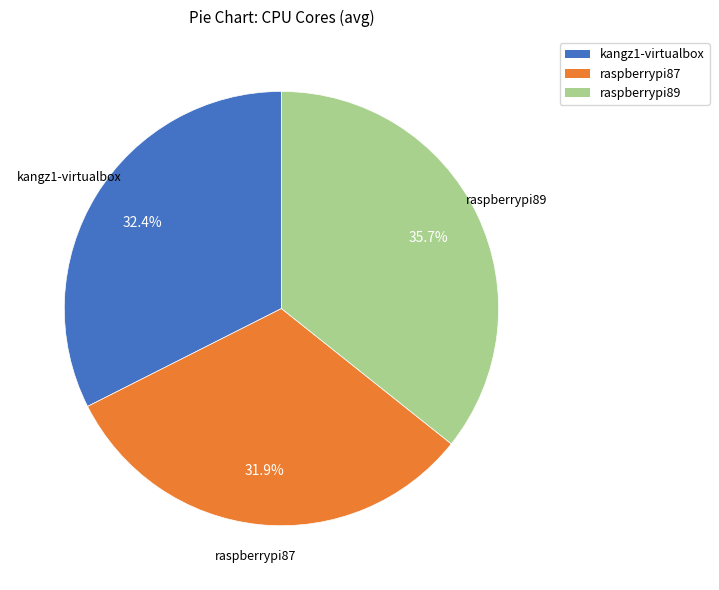

To the nearest percent, what percentage of the pie is kangz1-virtualbox?

32%